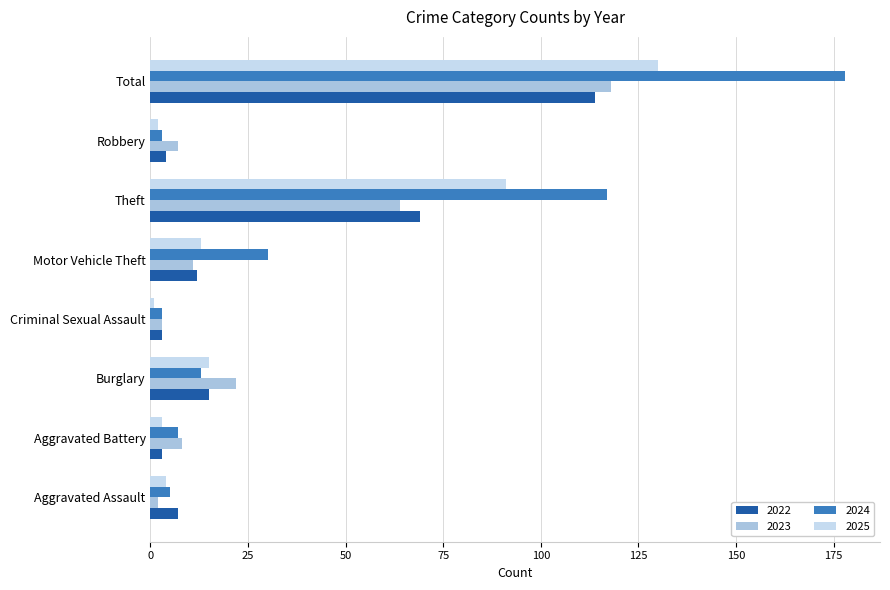

Which series has the largest total across all categories?

2024